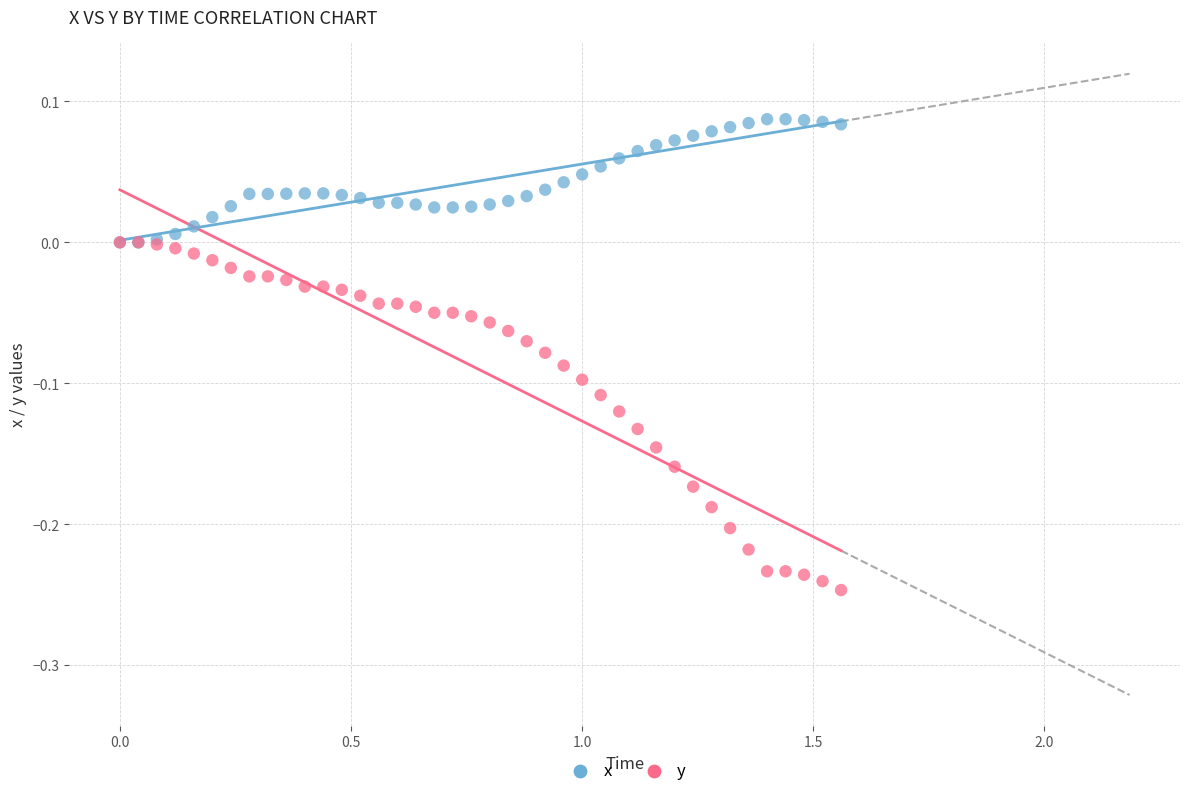

Which series contains the lowest Y value?

y